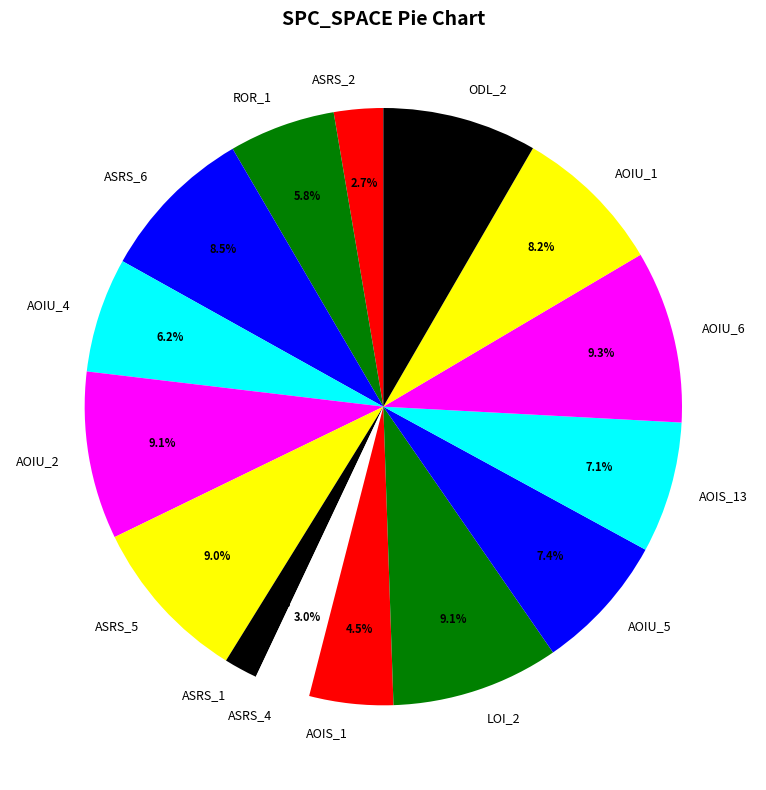

Does any single category account for the majority?

No